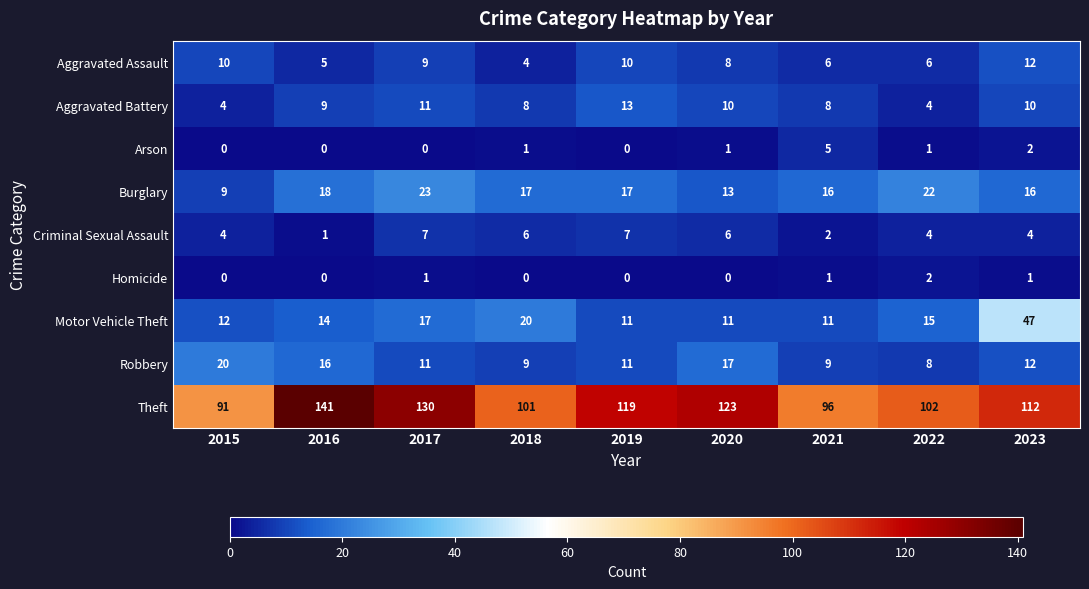

What is the difference between the highest and lowest values at 2022?

101